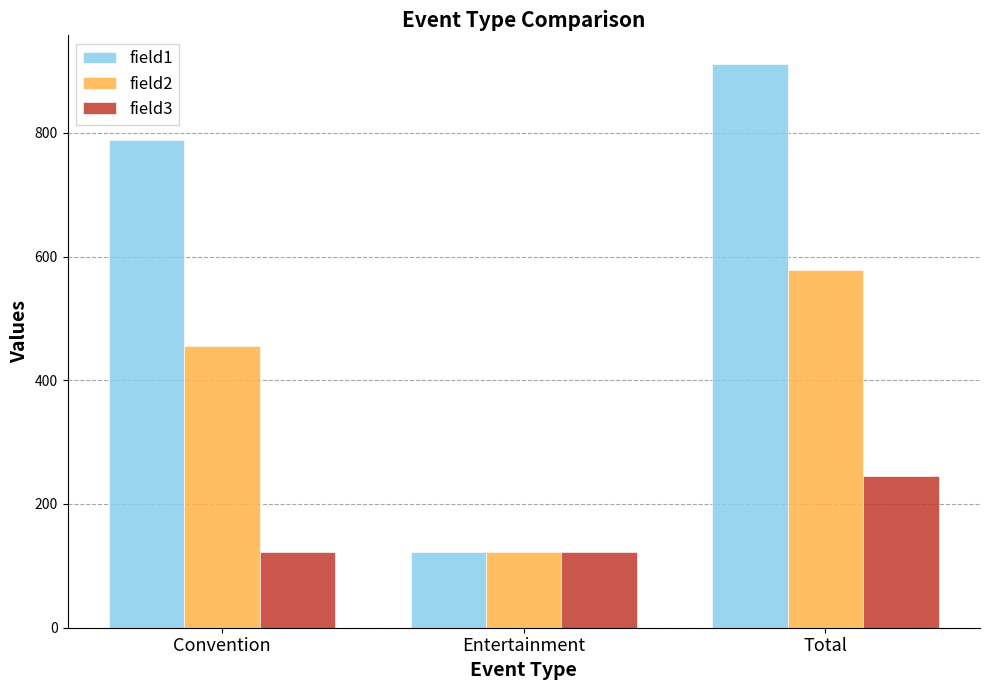

Reading right to left, extract all data points from this chart.

field1: Total=912	Entertainment=123	Convention=789
field2: Total=579	Entertainment=123	Convention=456
field3: Total=246	Entertainment=123	Convention=123